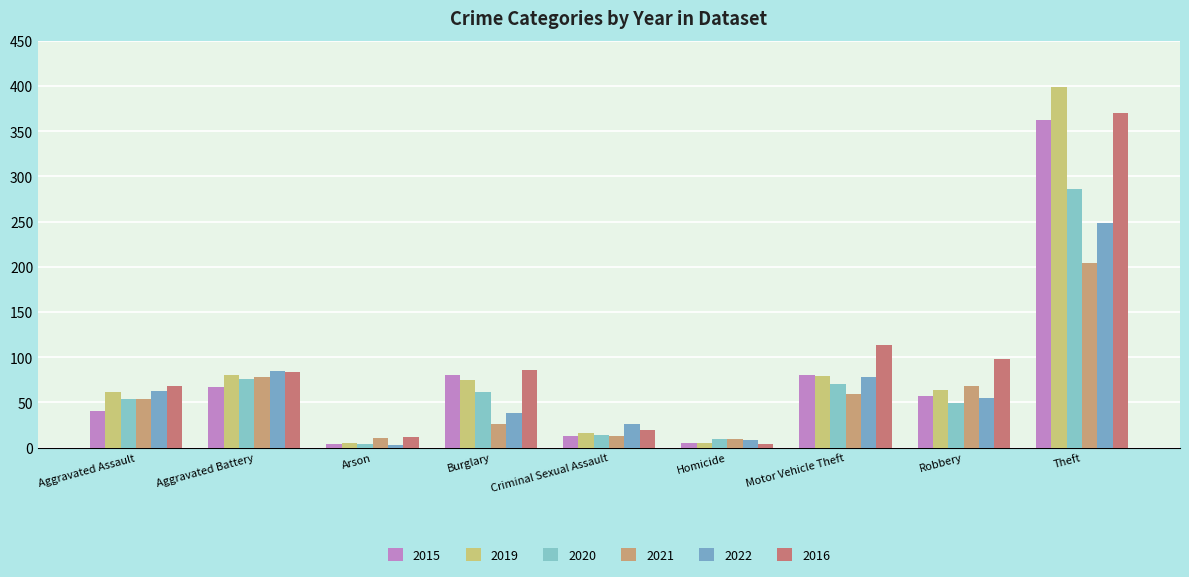

What position from the right is Arson?

7